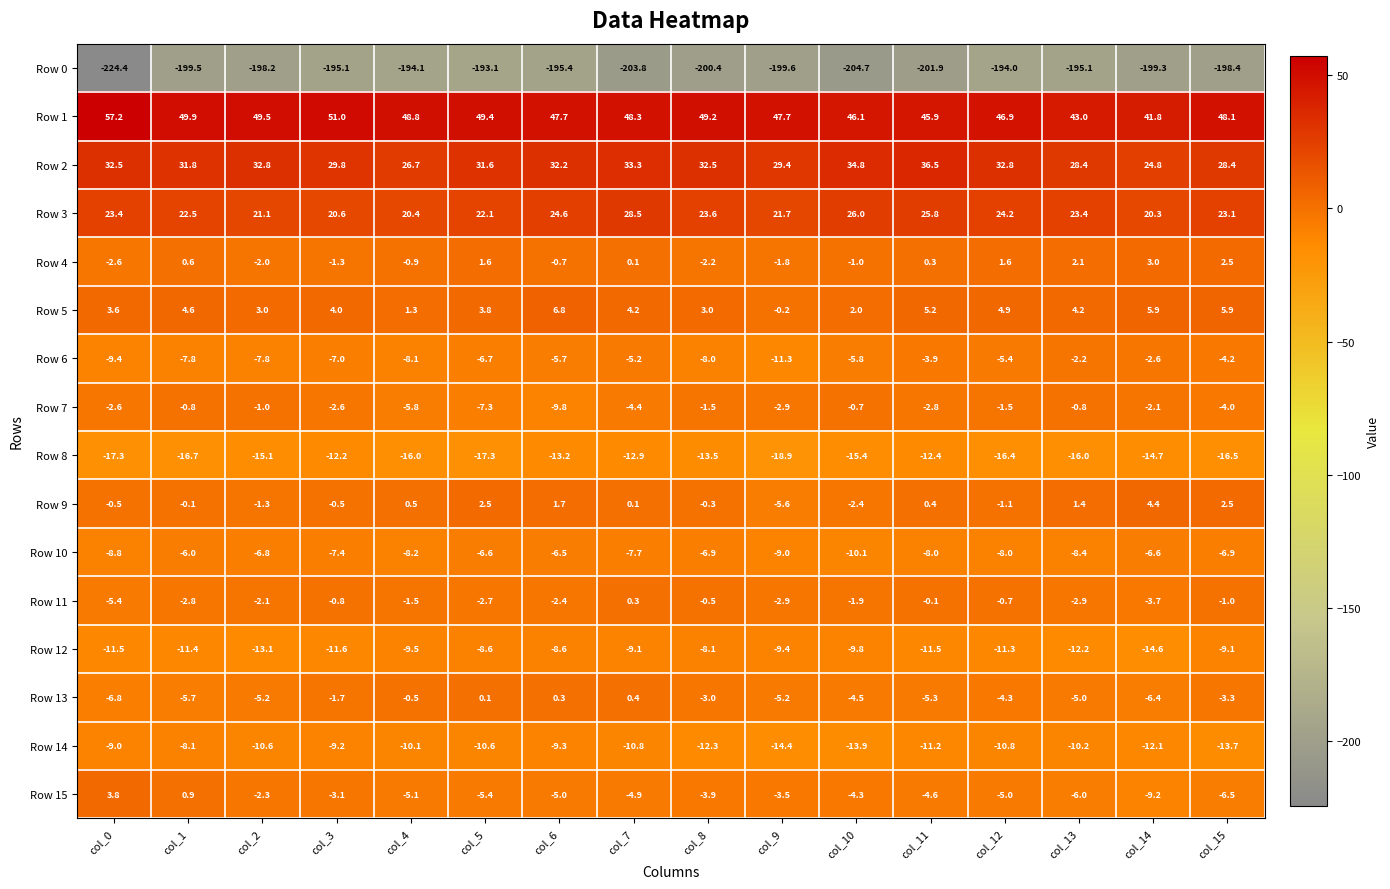

The Row 8 series shows -10.6 at col_13. True or false?

False